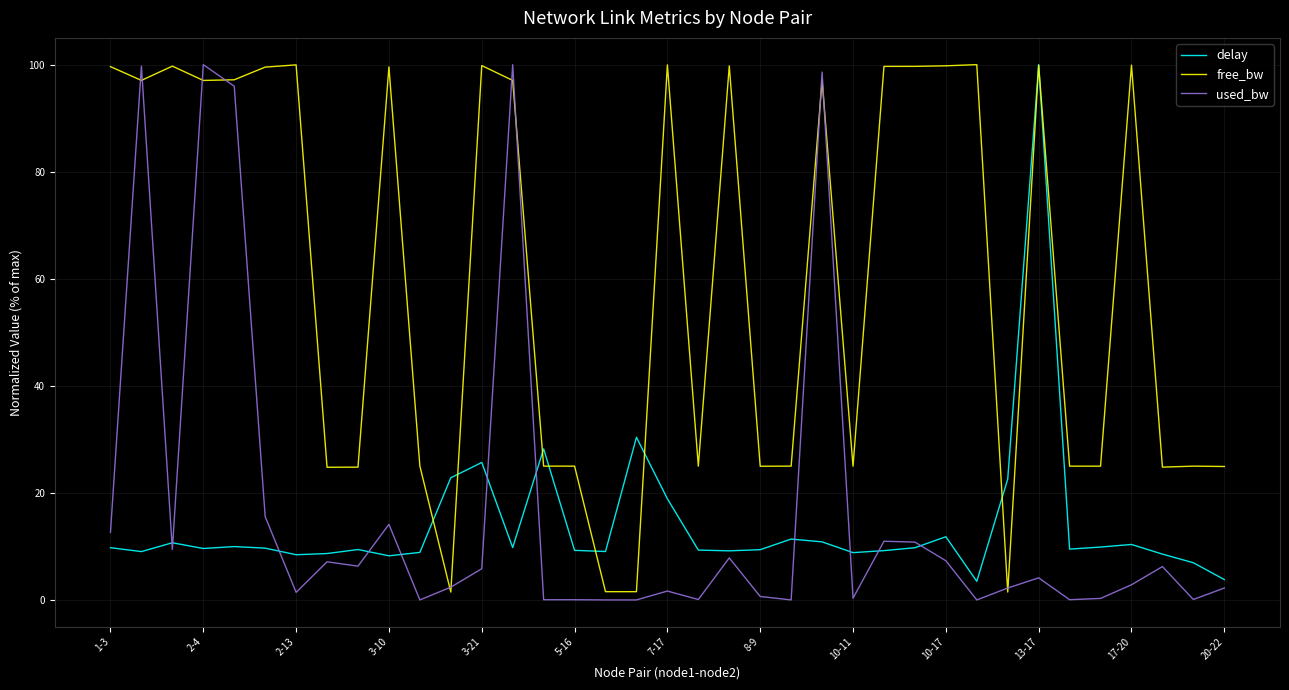

What is the highest value of the free_bw series?

100.0